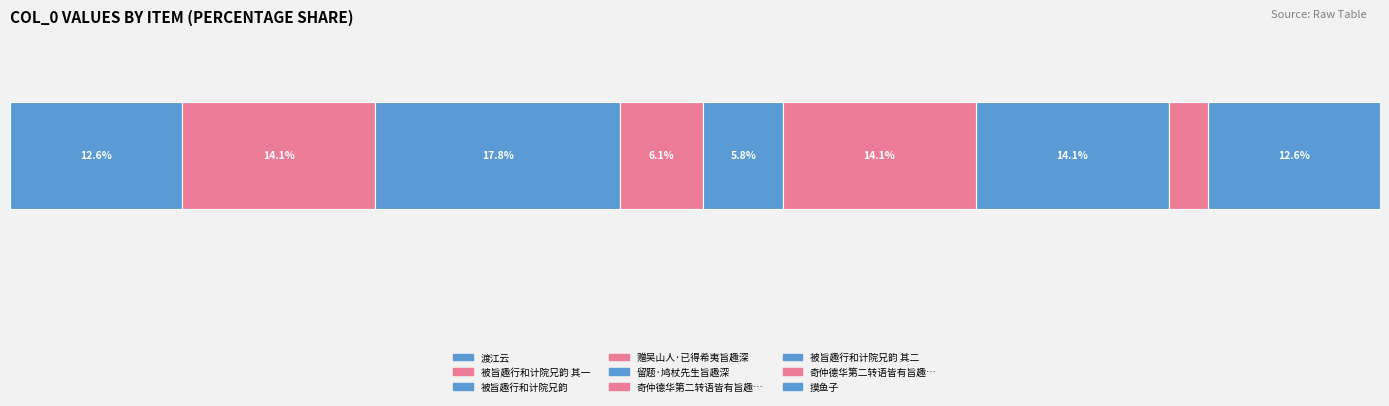

Are the bars horizontal?

Yes